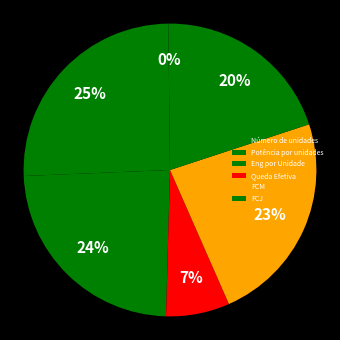

What percentage is the FCJ slice, to the nearest percent?

20%